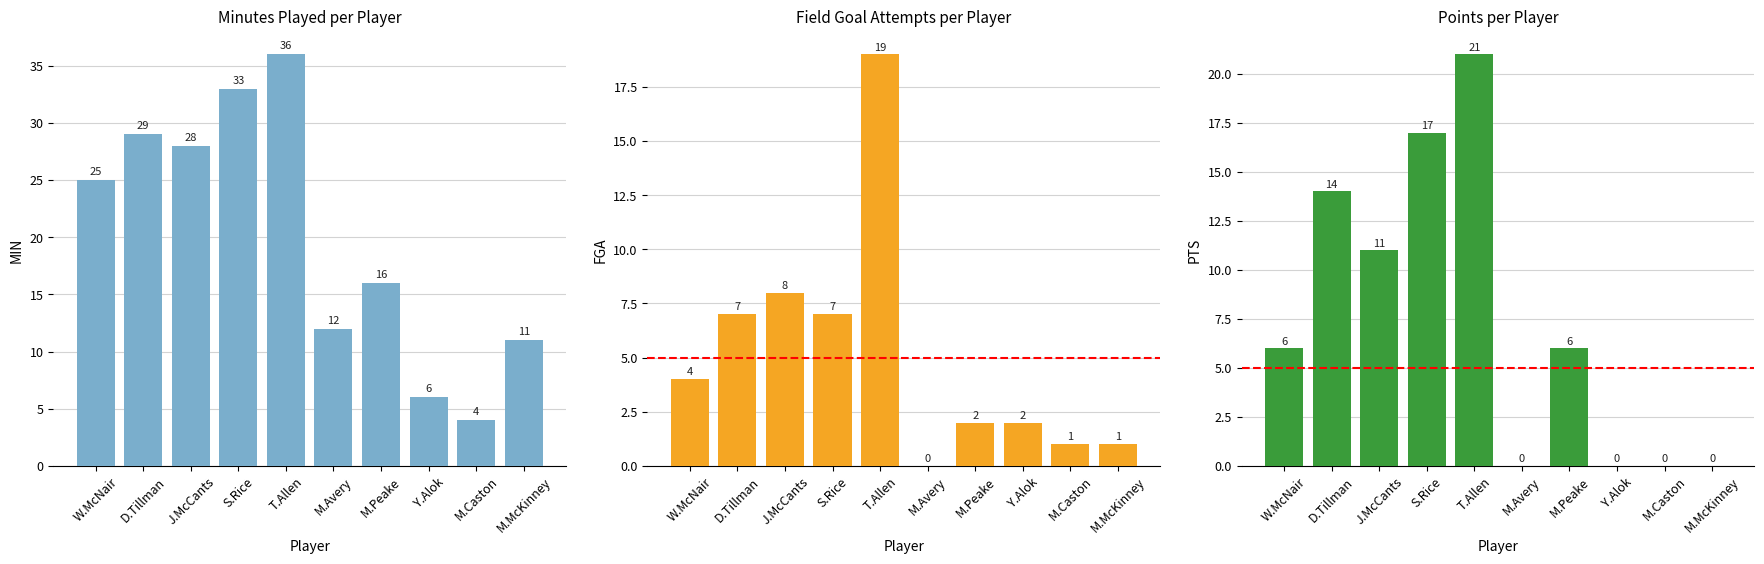

What is the difference between the FGA values at M.McKinney and T.Allen?

18